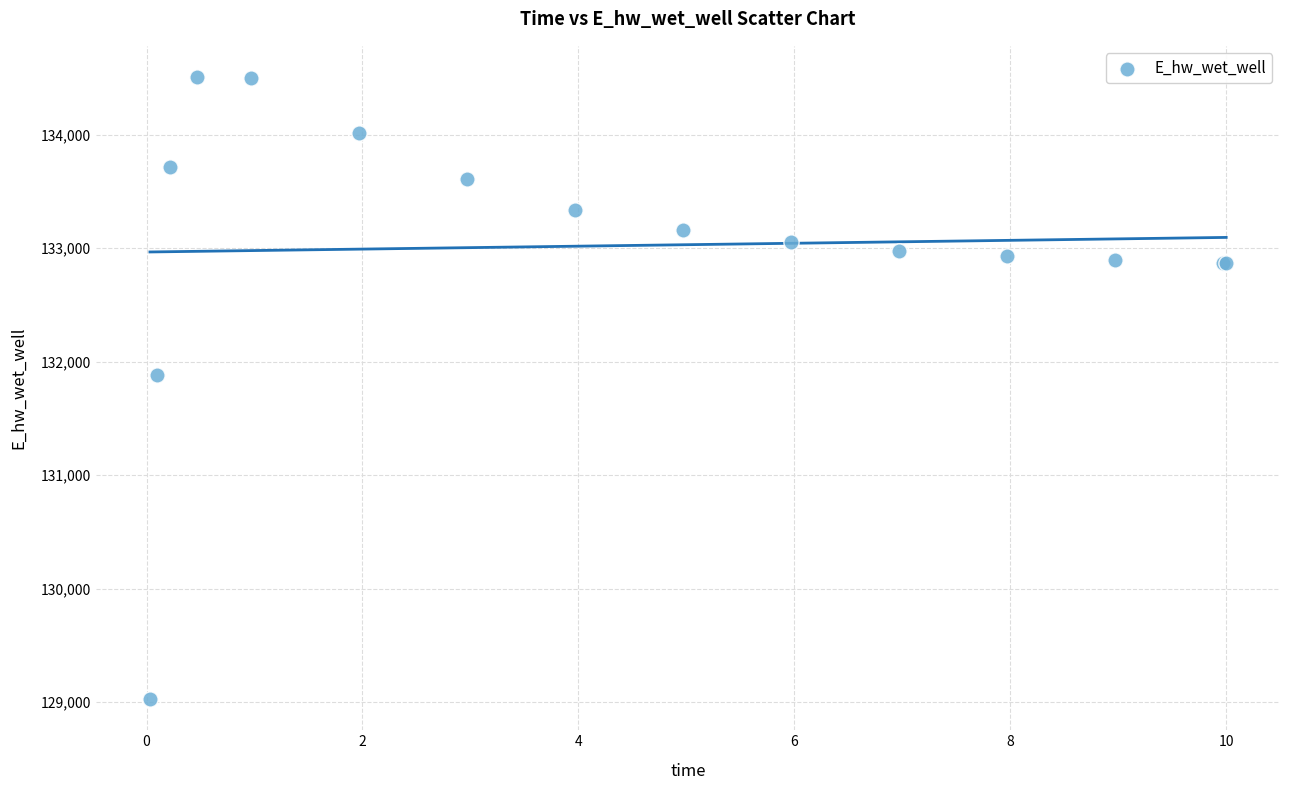

What Y value in the scatter plot is closest to 131766?

131885.5